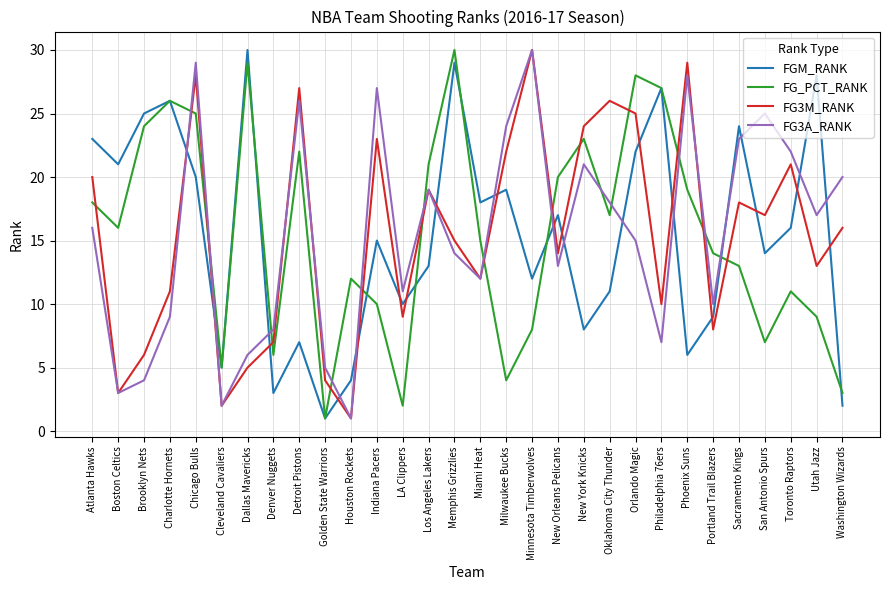

In FGM_RANK, how many points are lower than both neighbors (excluding endpoints)?

10